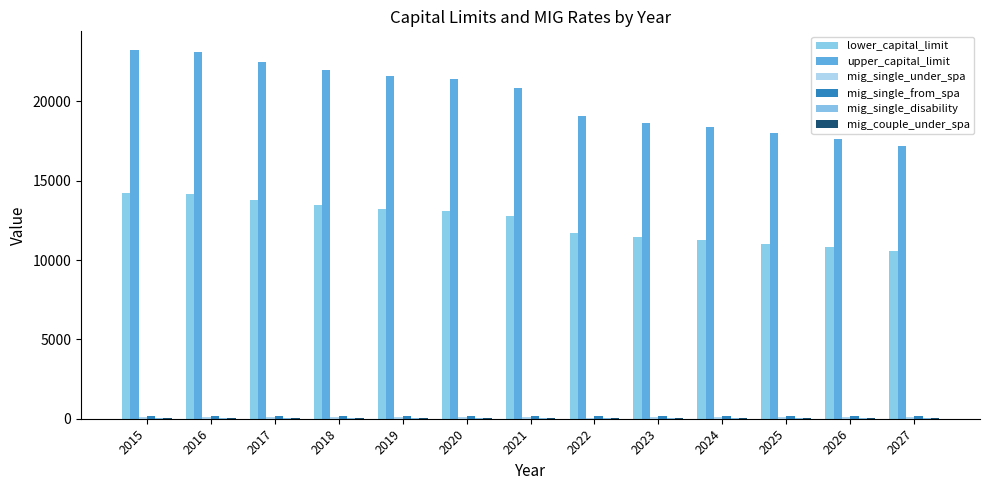

Rank the series by their maximum value, from lowest to highest.

mig_single_disability, mig_couple_under_spa, mig_single_under_spa, mig_single_from_spa, lower_capital_limit, upper_capital_limit